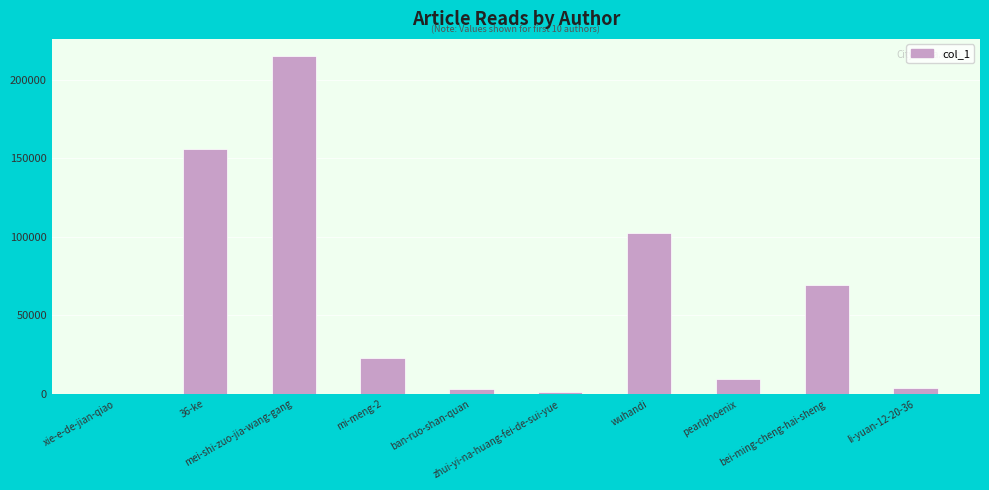

What is the greatest value displayed?

215126